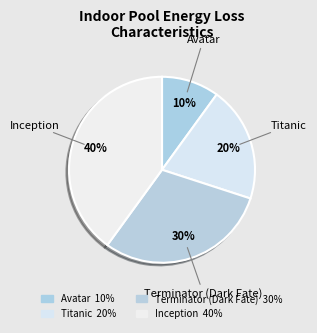

How many segments does this pie chart have?

4